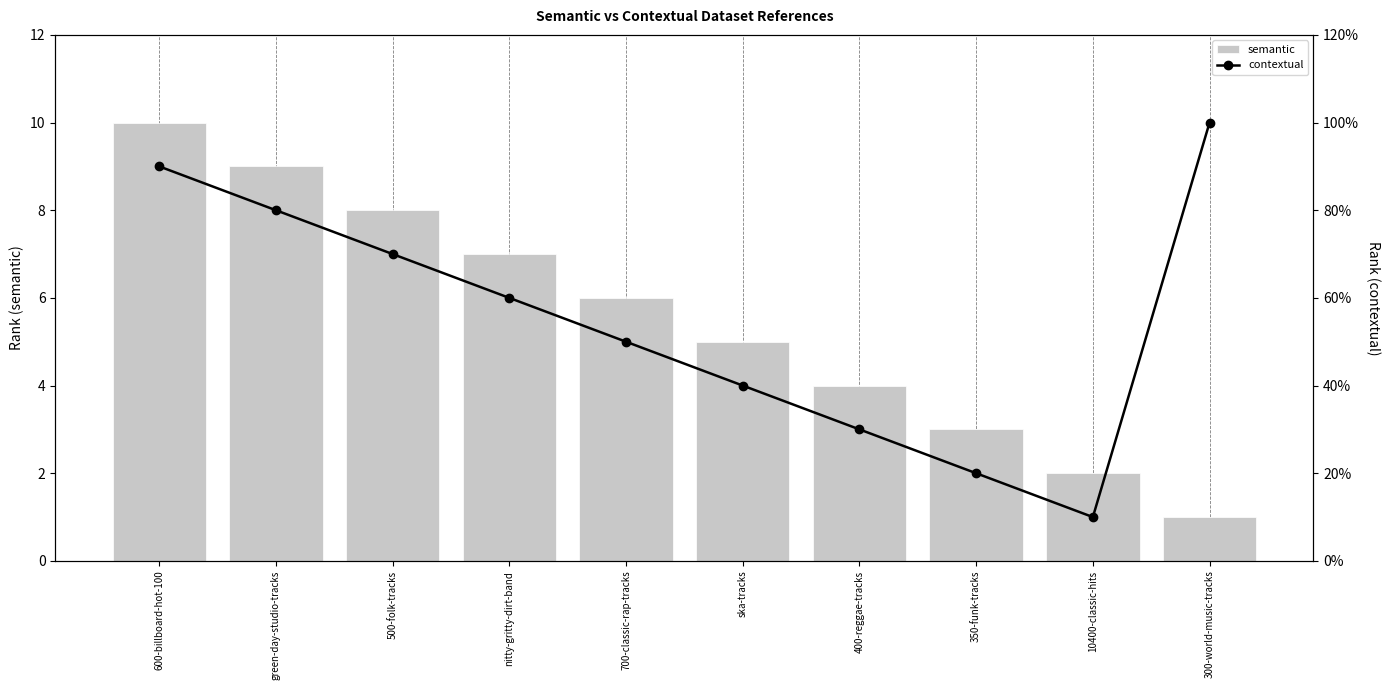

Reading right to left, what are all the values shown in this chart?

semantic: 300-world-music-tracks=1	10400-classic-hits=2	350-funk-tracks=3	400-reggae-tracks=4	ska-tracks=5	700-classic-rap-tracks=6	nitty-gritty-dirt-band=7	500-folk-tracks=8	green-day-studio-tracks=9	600-billboard-hot-100=10
contextual: 300-world-music-tracks=10	10400-classic-hits=1	350-funk-tracks=2	400-reggae-tracks=3	ska-tracks=4	700-classic-rap-tracks=5	nitty-gritty-dirt-band=6	500-folk-tracks=7	green-day-studio-tracks=8	600-billboard-hot-100=9